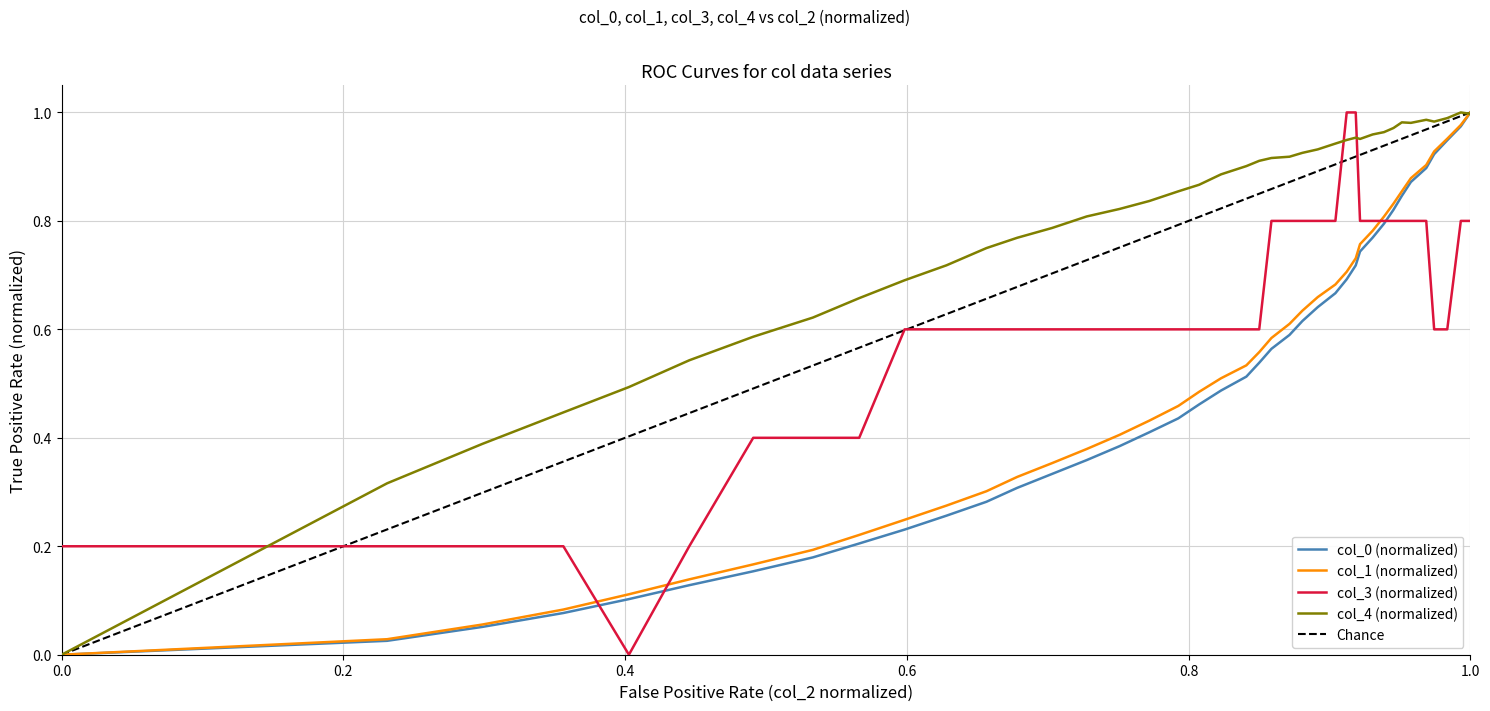

How many categories are shown in the chart?

40